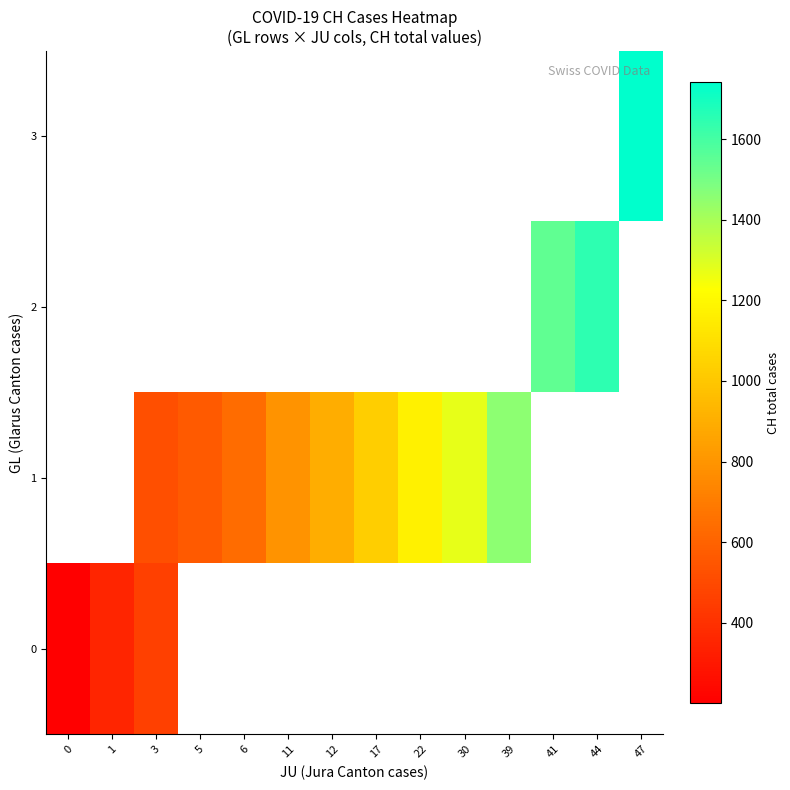

How many data points does each series have?

14